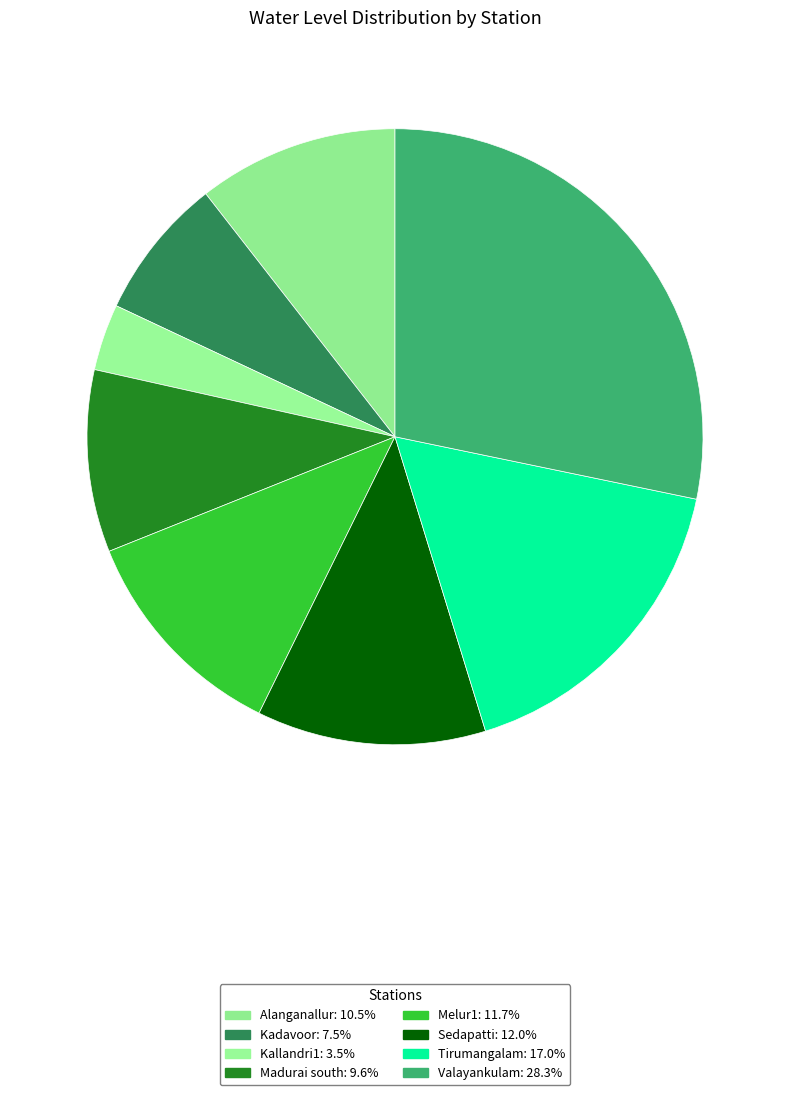

How many segments does this pie chart have?

8